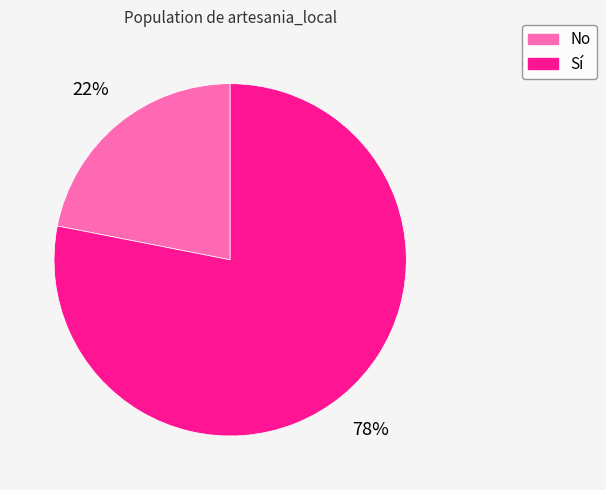

Do Sí and No together represent more than half of the pie?

Yes